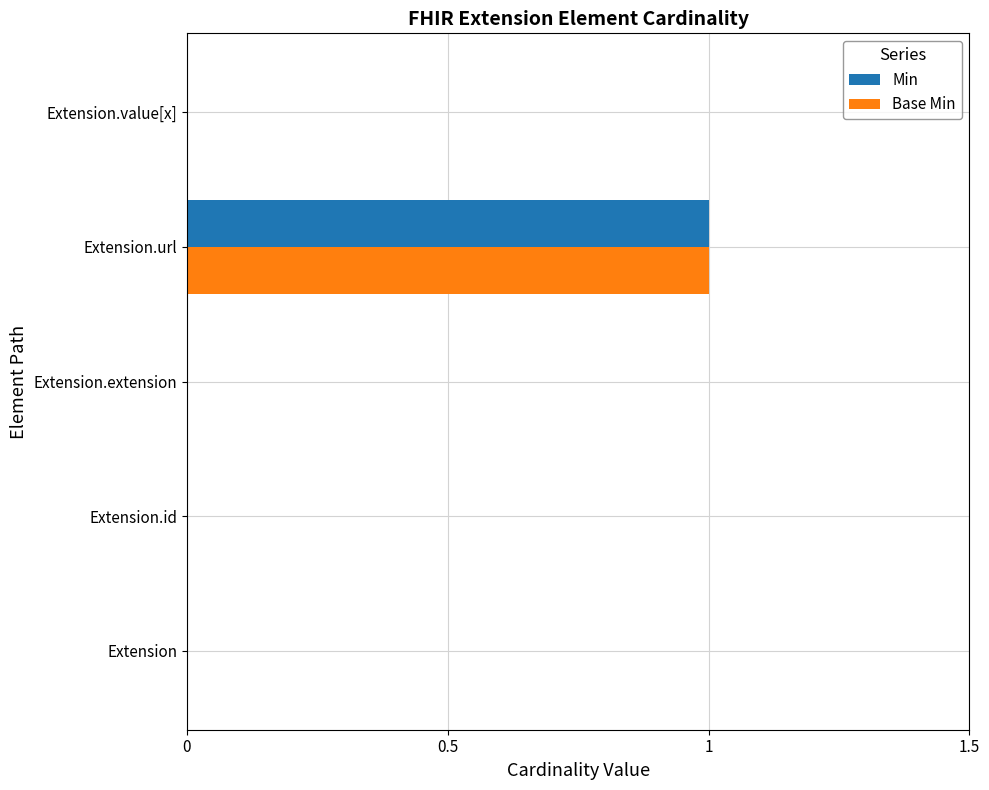

Is it true that Min equals 0 at Extension.value[x]?

True